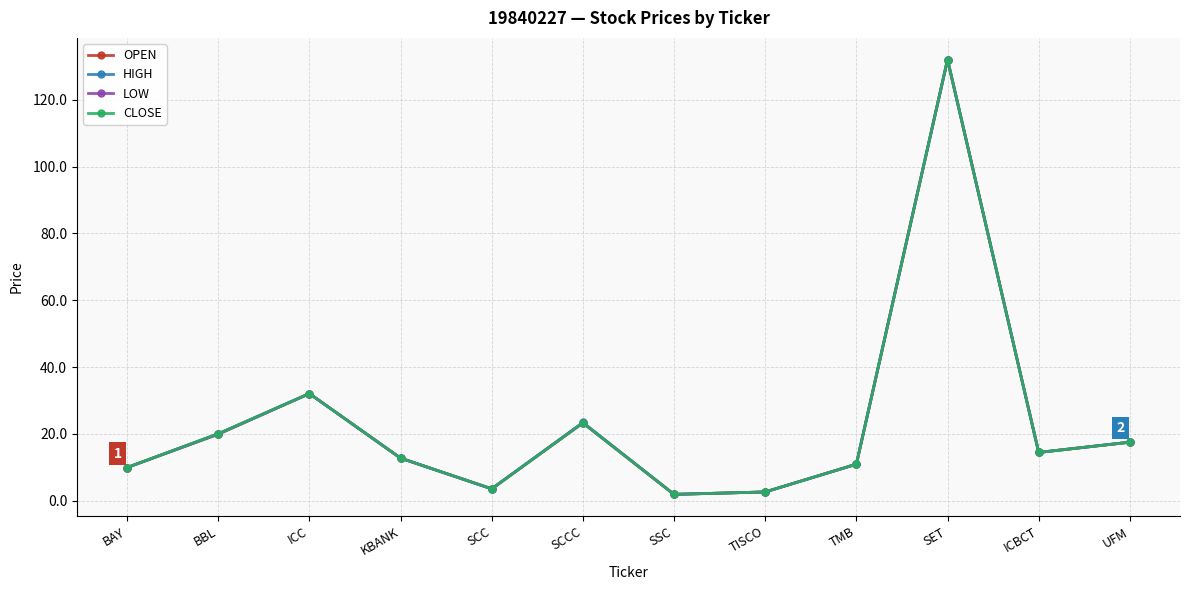

What is the total value across all series at BAY?

39.6